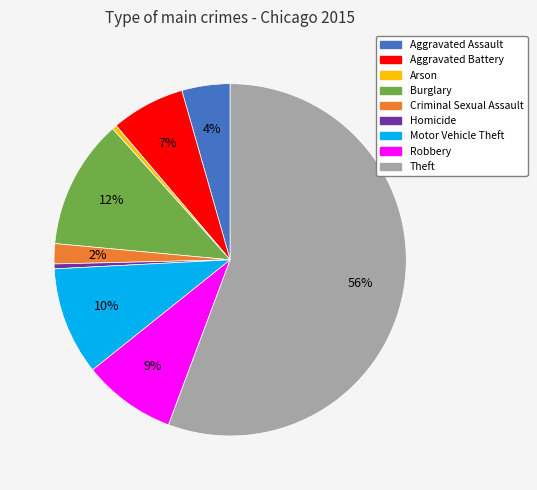

Which slice represents more than half of the pie?

Theft